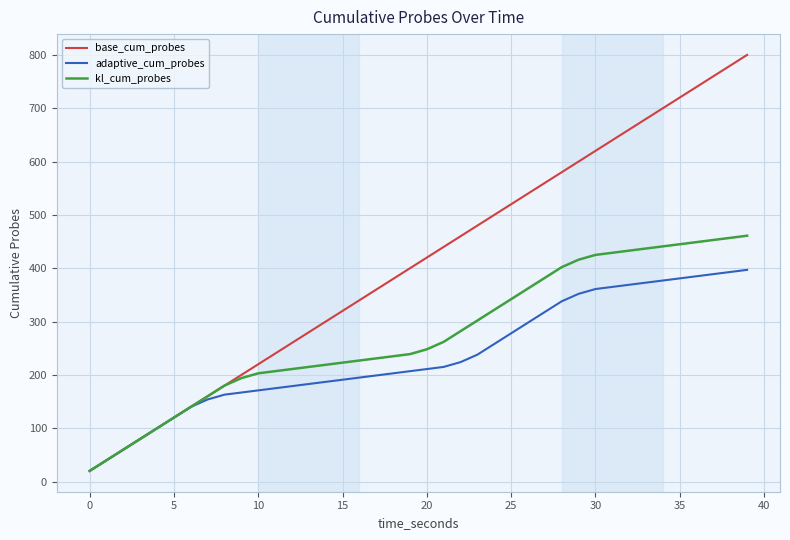

Which series has the largest total across all categories?

base_cum_probes